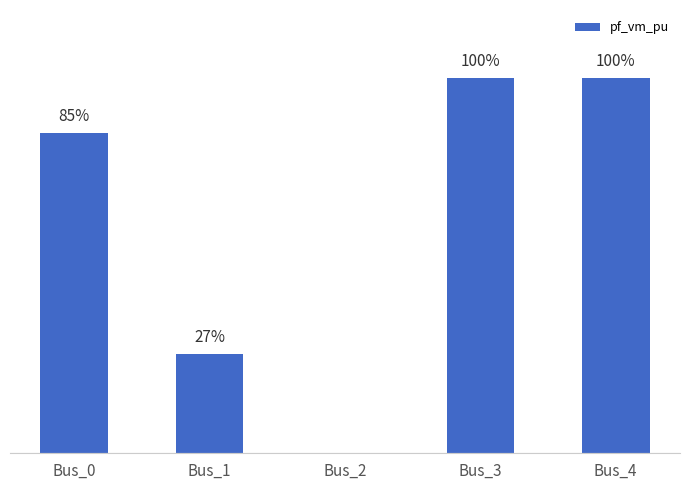

What is the value of the 1st bar from the left?

0.9